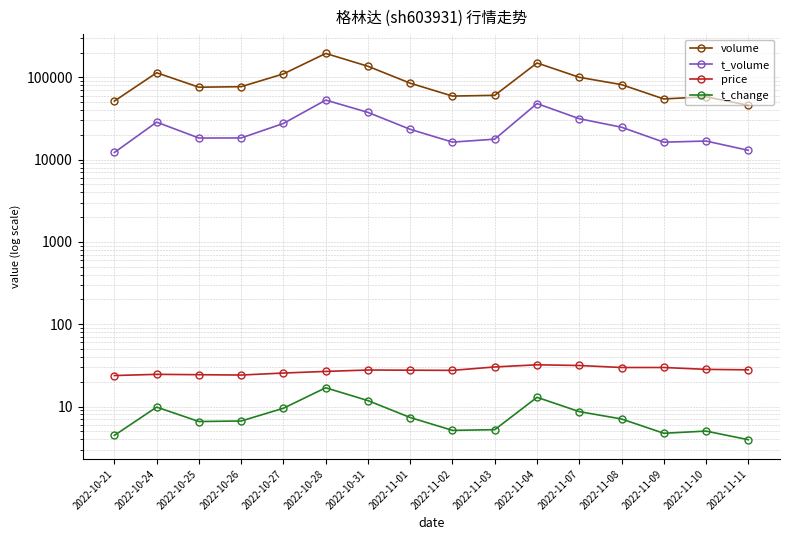

True or false: t_change has a value of 5.9 at 2022-10-21.

False